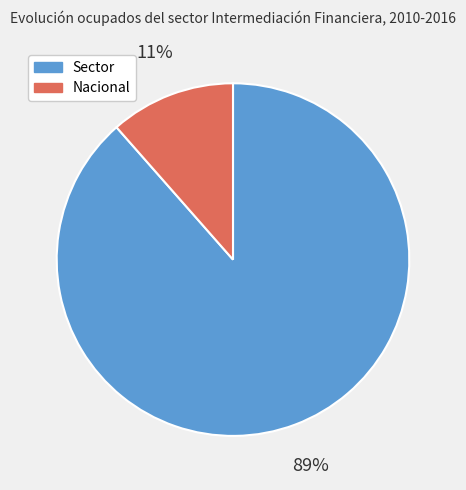

How many slices are in this pie chart?

2